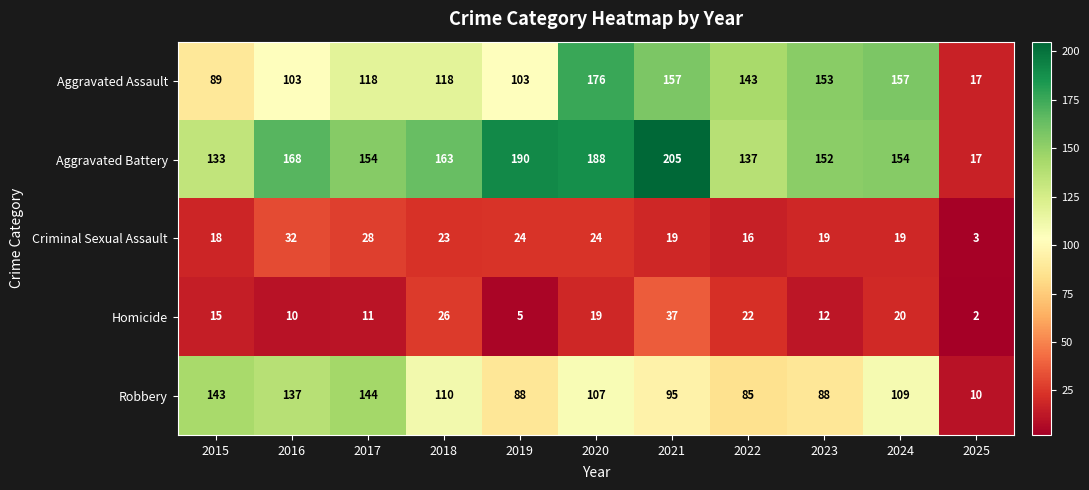

Which series has the widest spread of values?

Aggravated Battery